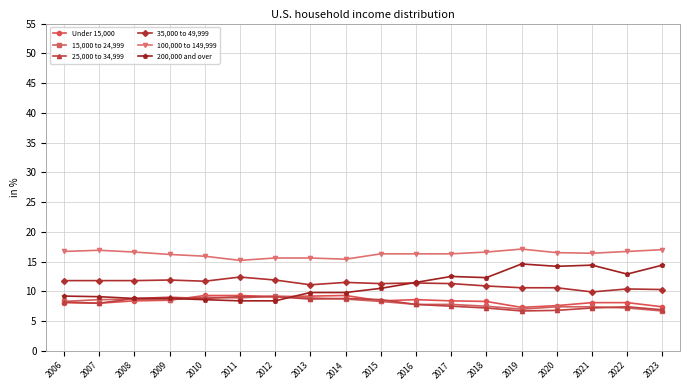

True or false: 35,000 to 49,999 has more than 2 points higher than both neighbors.

True